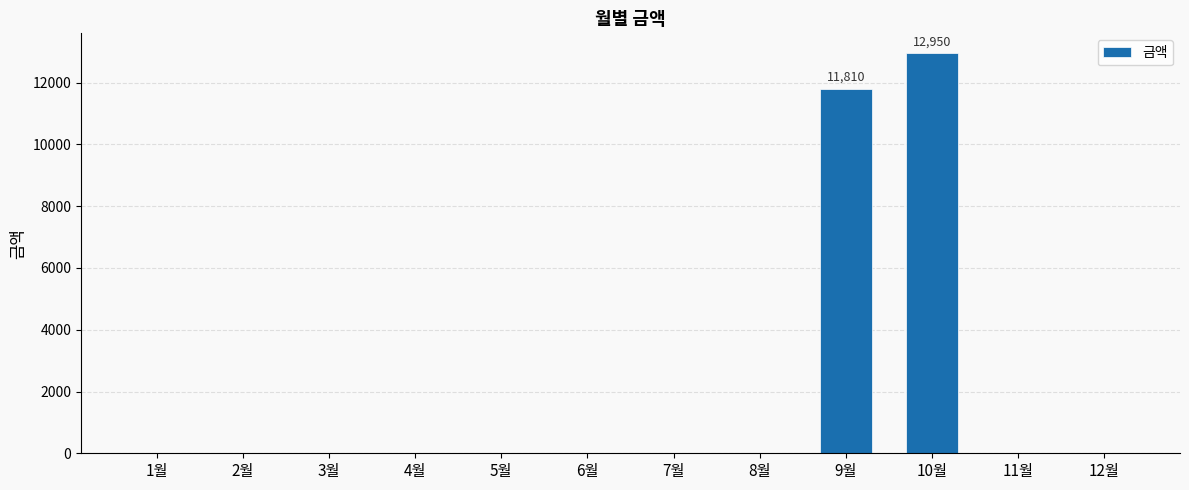

Where is the data nearest to the value 6475?

9월